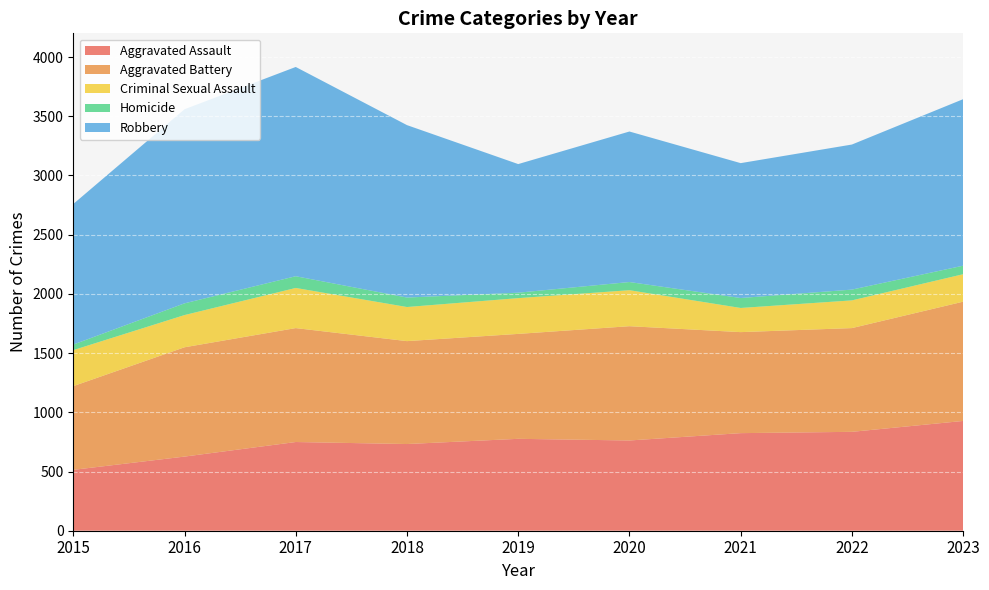

Reading left to right, extract all data points from this chart.

Aggravated Assault: 2015=514	2016=626	2017=749	2018=732	2019=776	2020=762	2021=824	2022=835	2023=927
Aggravated Battery: 2015=707	2016=923	2017=962	2018=869	2019=886	2020=965	2021=853	2022=876	2023=1007
Criminal Sexual Assault: 2015=304	2016=272	2017=339	2018=288	2019=302	2020=304	2021=204	2022=234	2023=232
Homicide: 2015=47	2016=99	2017=99	2018=80	2019=46	2020=69	2021=84	2022=91	2023=72
Robbery: 2015=1187	2016=1639	2017=1767	2018=1456	2019=1086	2020=1271	2021=1139	2022=1225	2023=1406